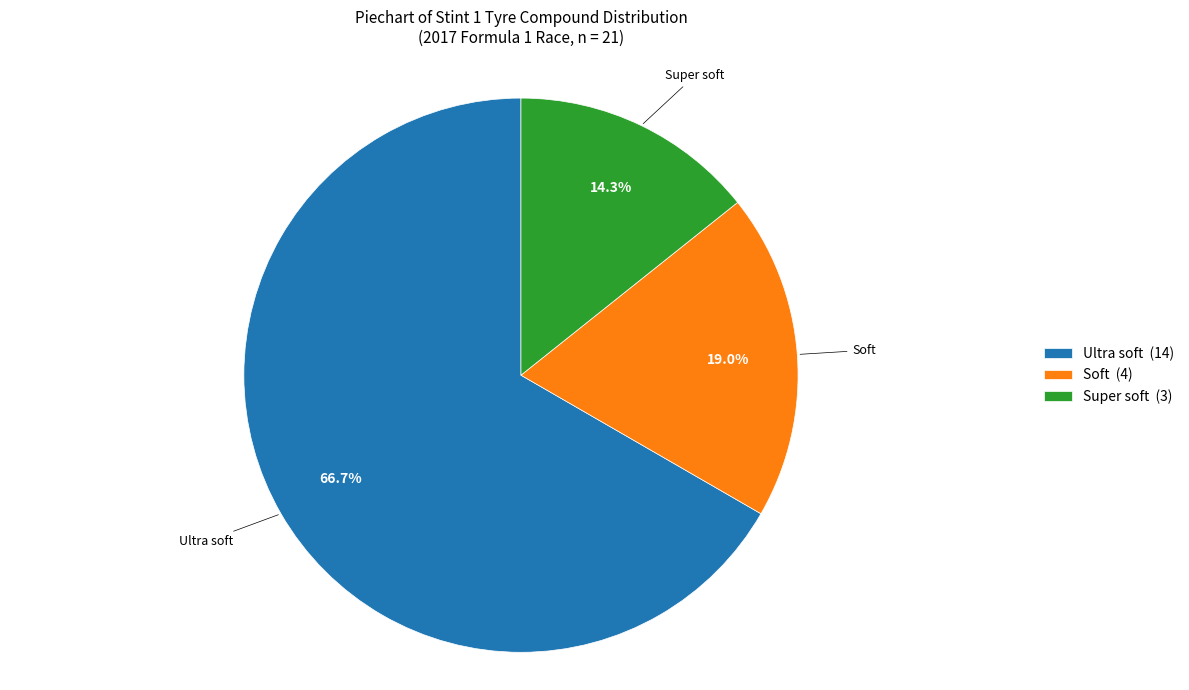

What is the majority slice?

Ultra soft